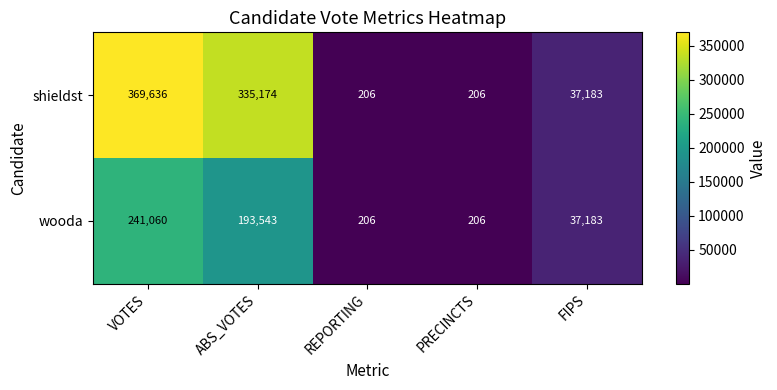

Reading left to right, extract all data points from this chart.

shieldst: 369636	335174	206	206	37183
wooda: 241060	193543	206	206	37183